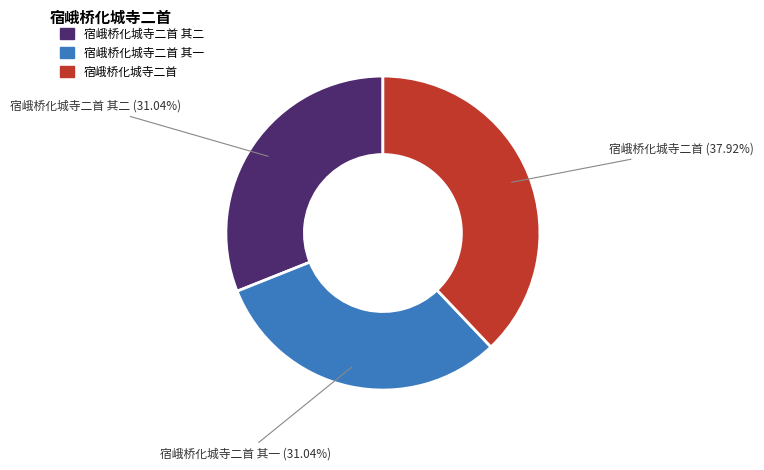

How many segments does this pie chart have?

3